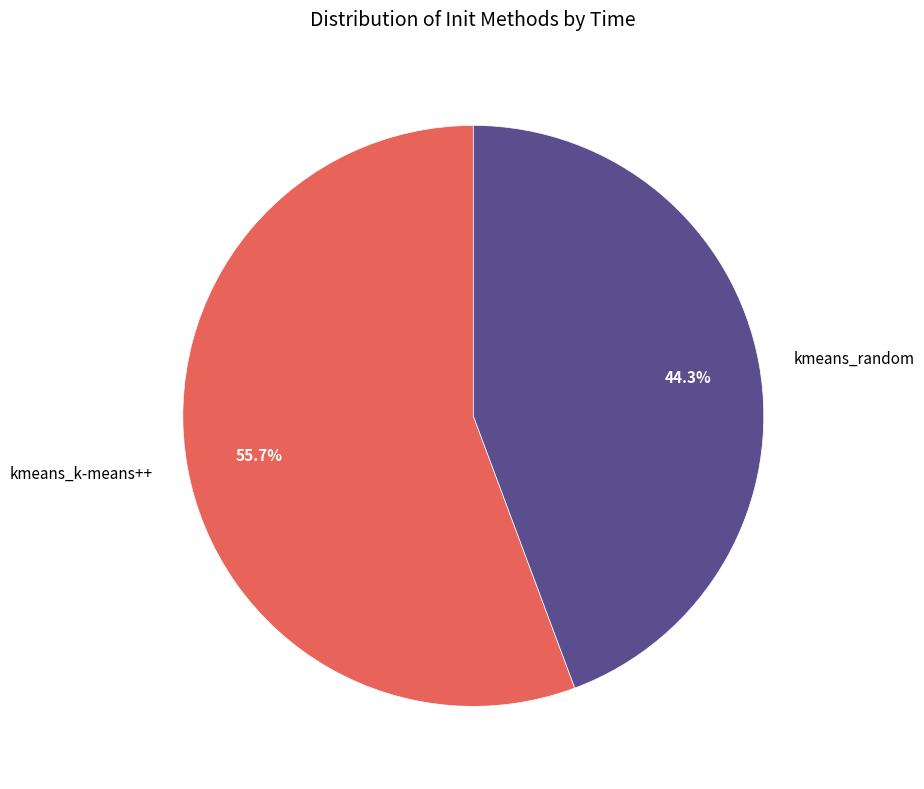

Is the sum of kmeans_k-means++ and kmeans_random greater than half?

Yes